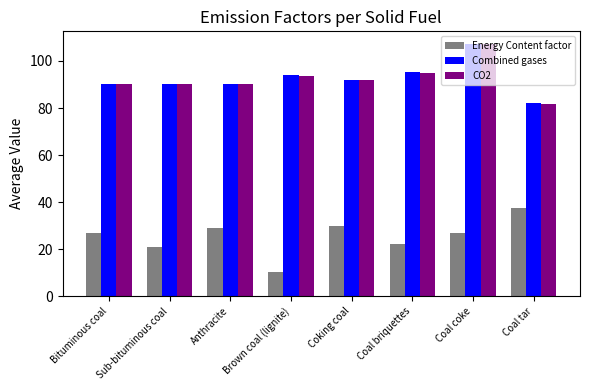

Is it true that CO2 equals 90.0 at Bituminous coal?

True